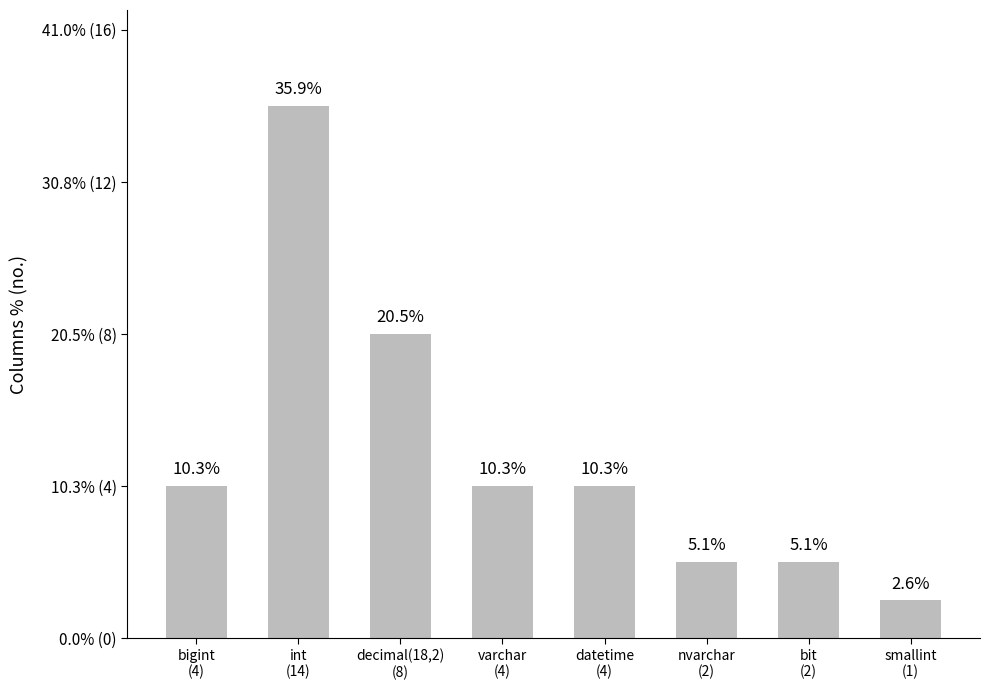

Does the chart contain any negative values?

No